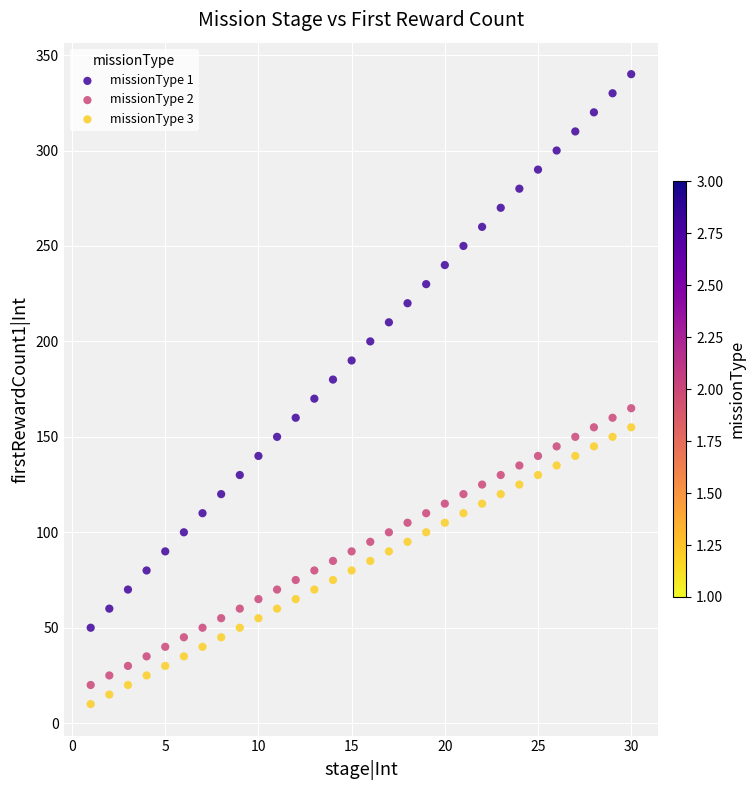

Which series reaches the maximum Y coordinate?

missionType 1